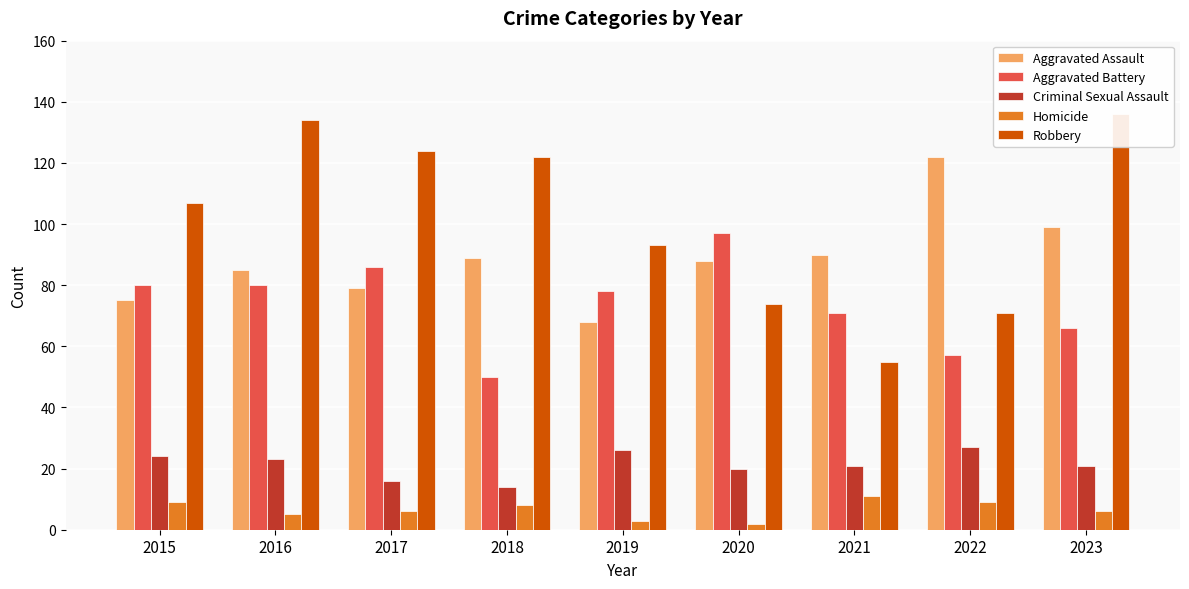

What is the sum of the Robbery values at 2015 and 2018?

229